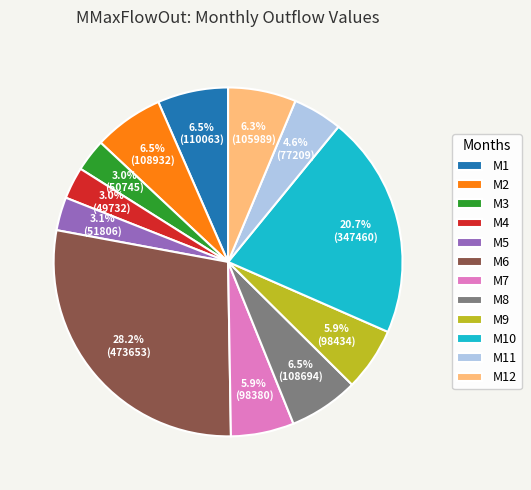

To the nearest percent, what is the difference between the largest and smallest slice percentages?

25%